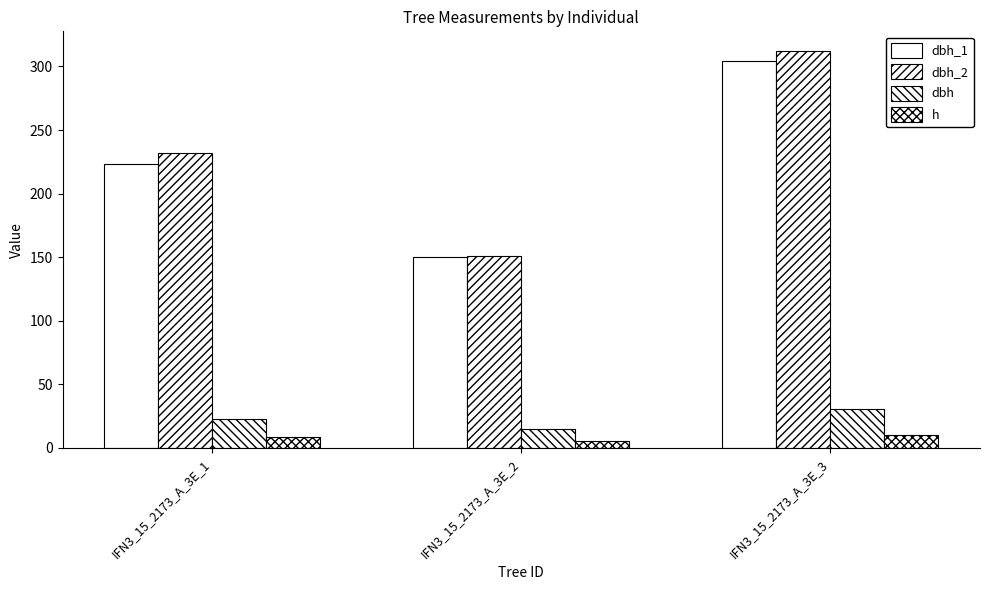

What is the total value across all series at IFN3_15_2173_A_3E_2?

321.6